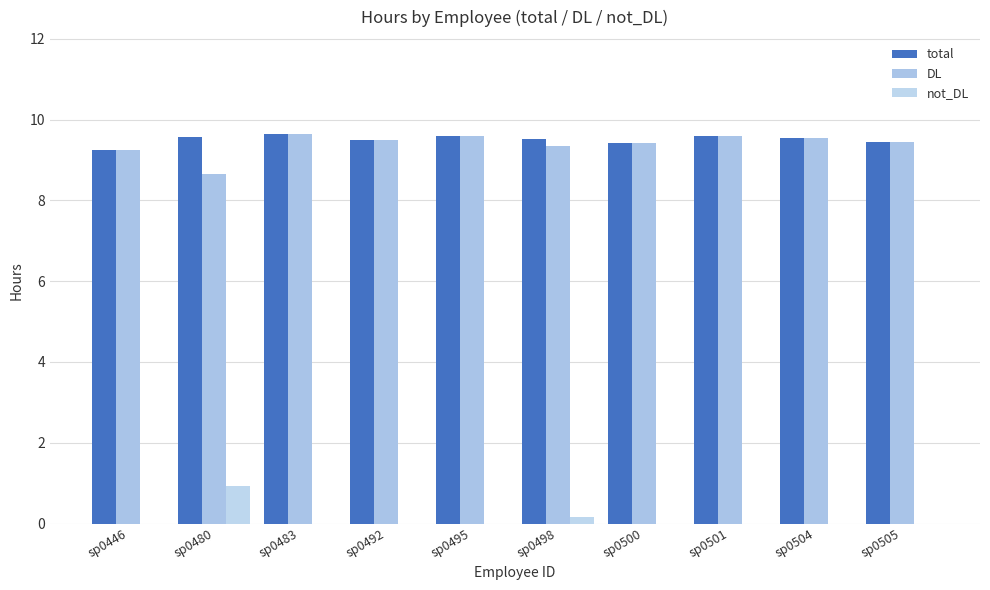

Which series has the largest range (max minus min)?

DL